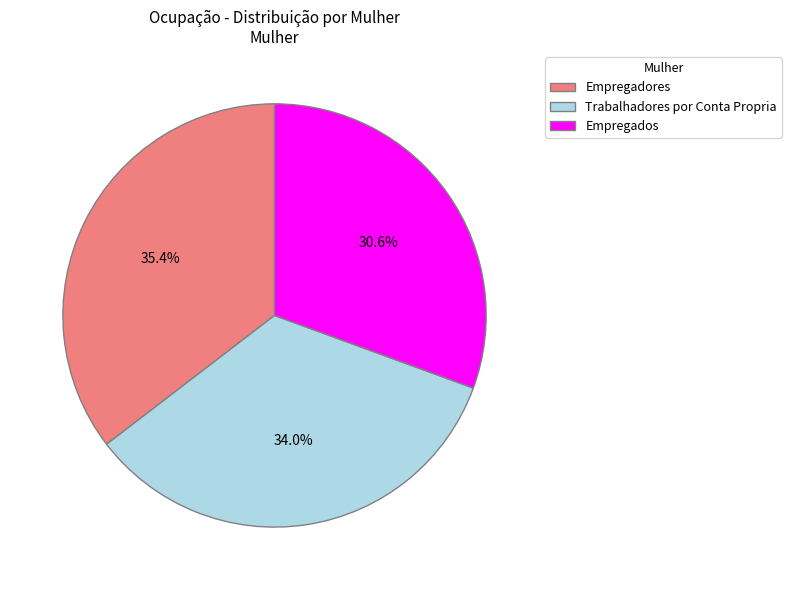

How many segments does this pie chart have?

3